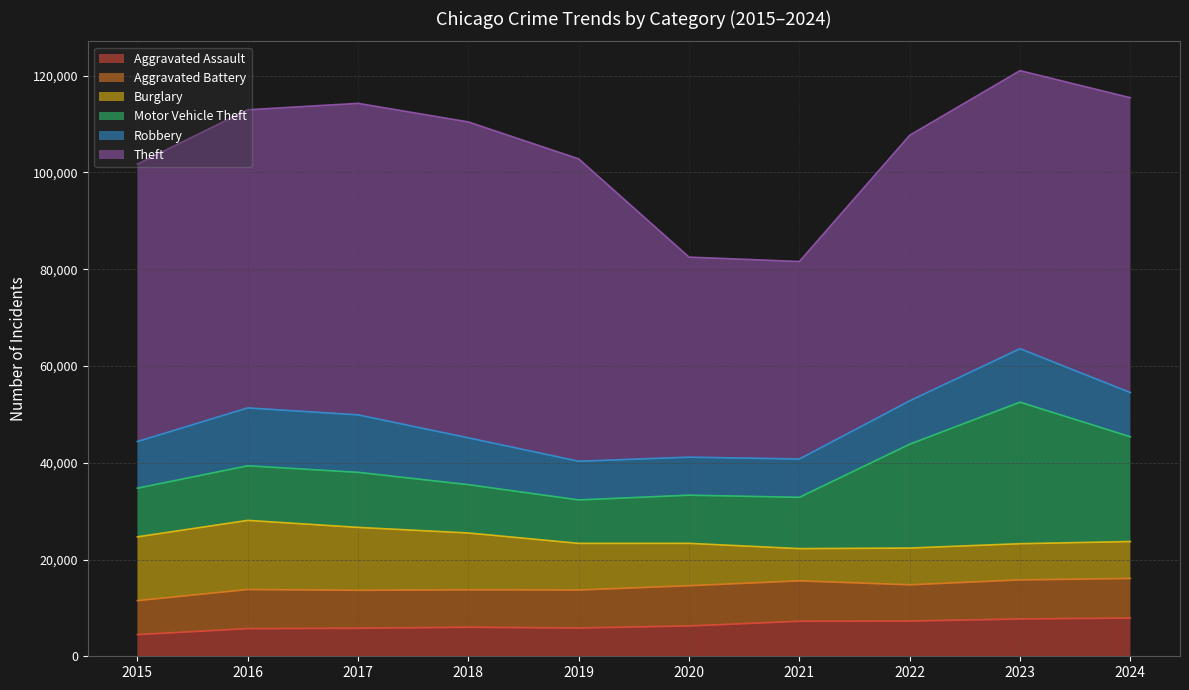

Is it true that Motor Vehicle Theft equals 7269 at 2022?

False